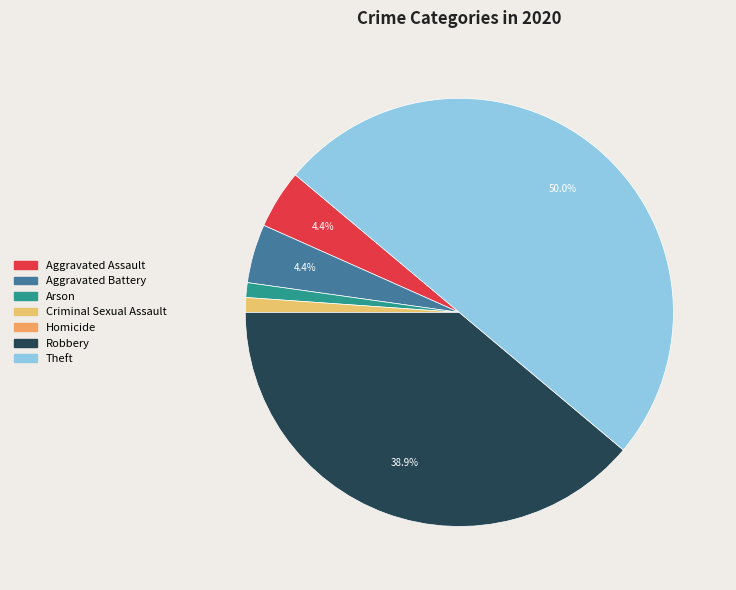

Count the number of slices in the pie.

7